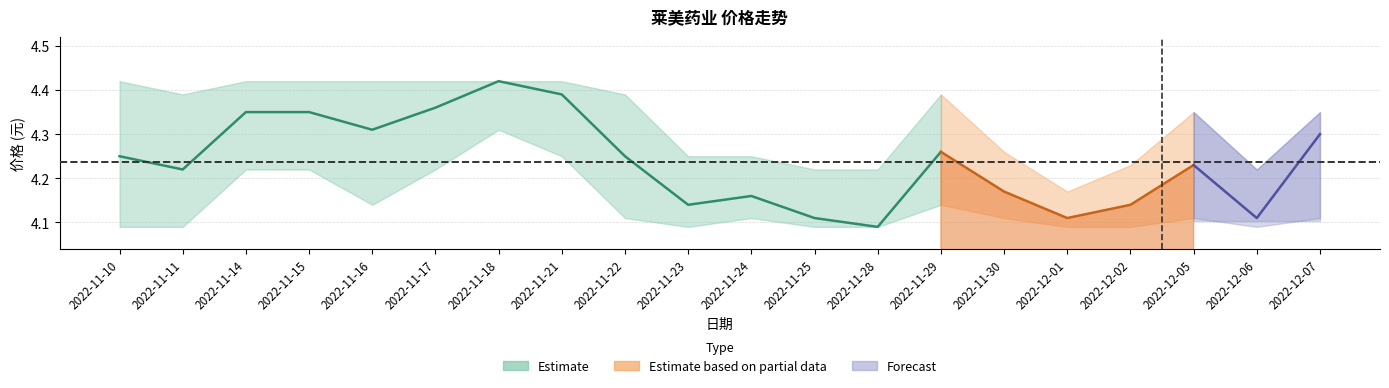

Which category has the highest value across all series?

2022-11-18